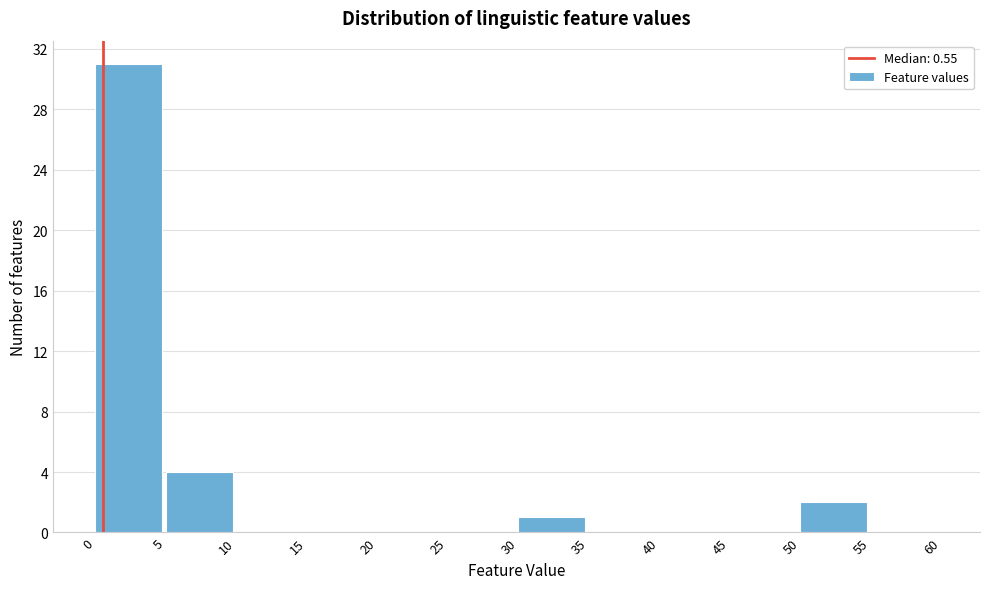

What is the height of the bar covering 50 to 55 on the x-axis? The values are not printed on the chart, so give them approximately, as read against the axis.

2